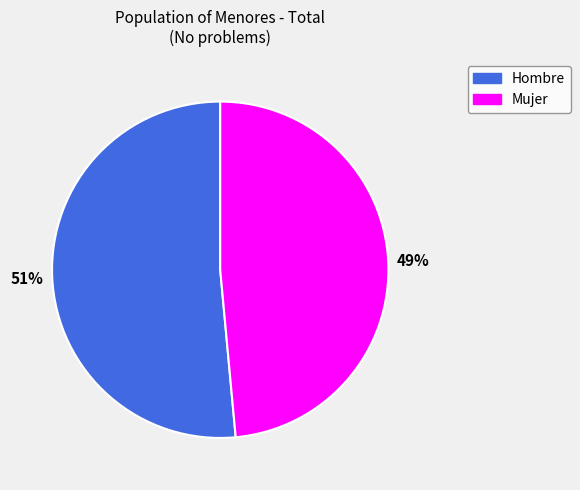

What percentage is the Mujer slice, to the nearest percent?

49%